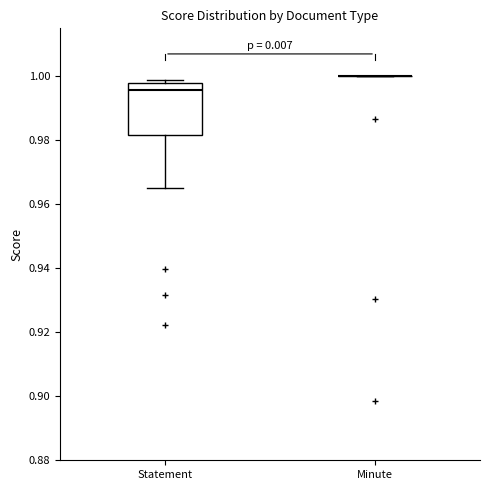

Which box is the tallest, from its lower edge to its upper edge?

Statement